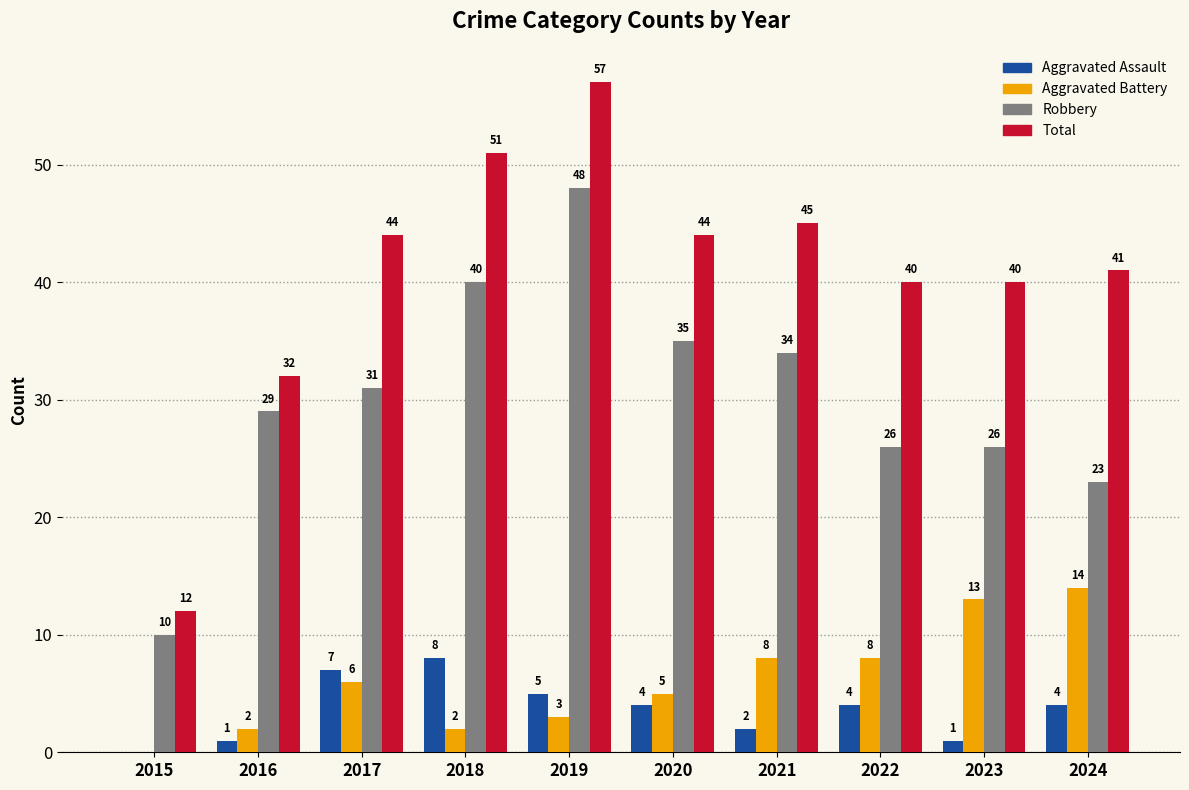

Between 2019 and 2023, which series saw the biggest shift?

Robbery